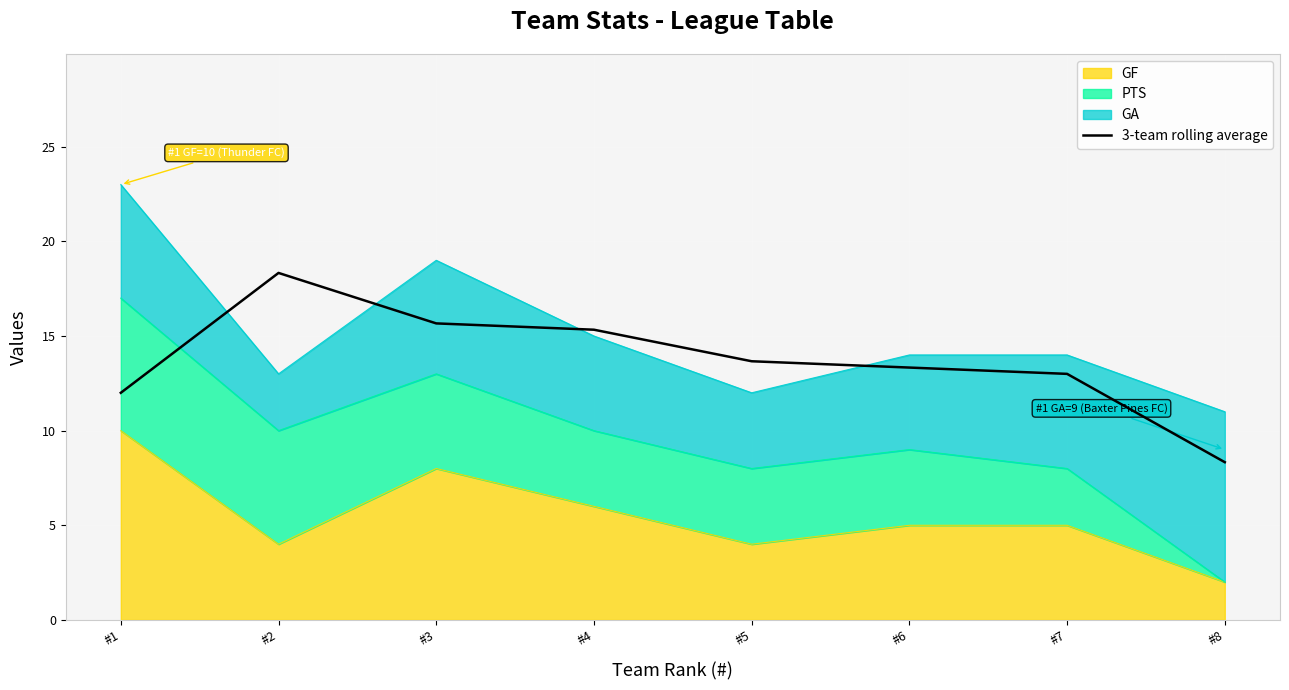

The chart shows a value of 23.8 at #3. True or false?

False